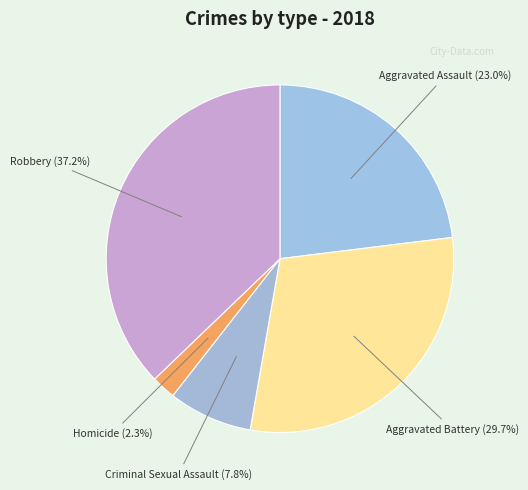

How many slices are in this pie chart?

5